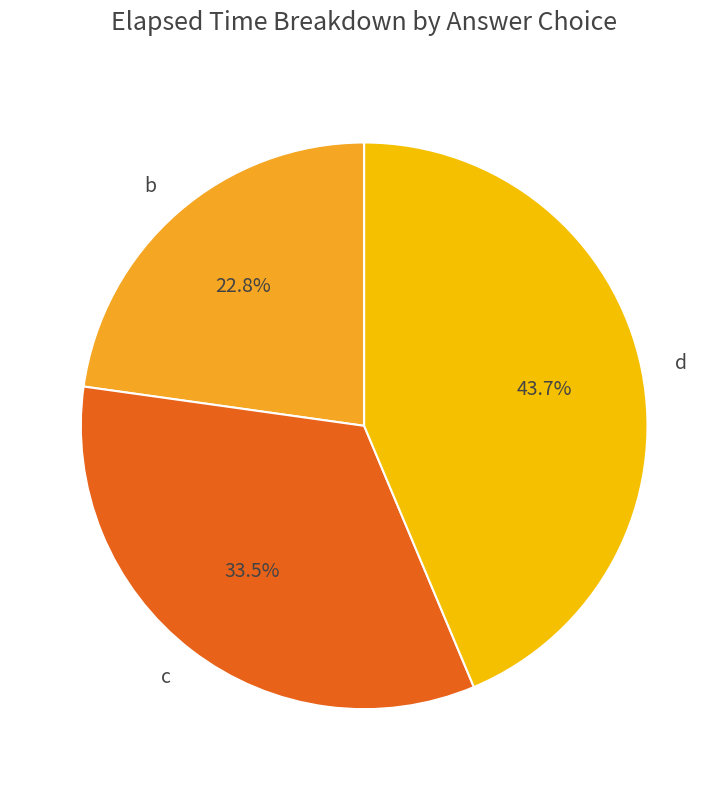

Approximately how many times larger is the value at d compared to b?

1.9